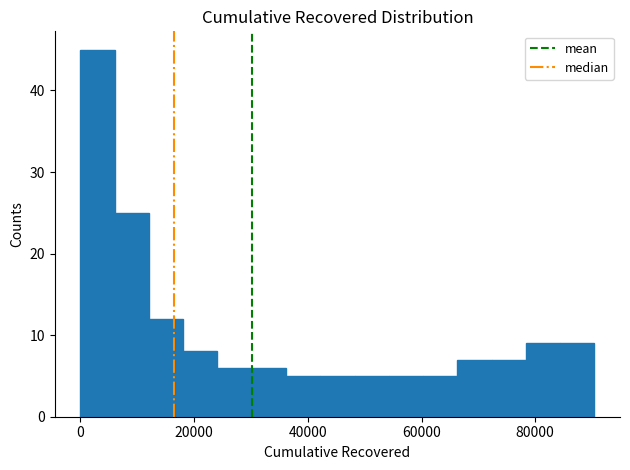

Read against the x-axis, roughly where is the centre of the tallest bar?

4000